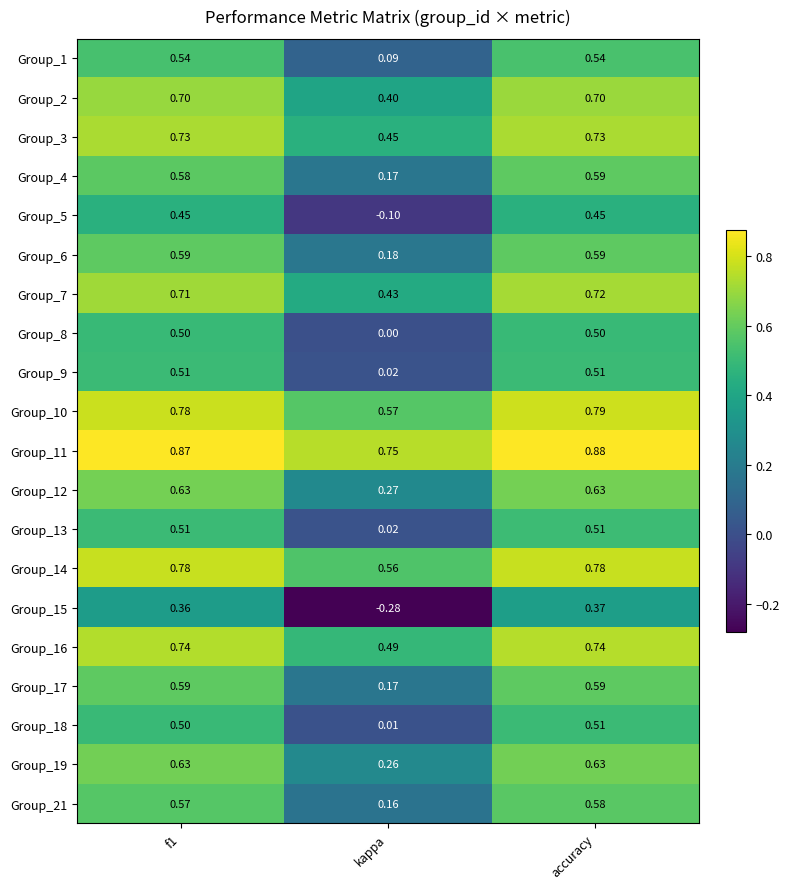

At which label is Group_10 closest to 0?

kappa